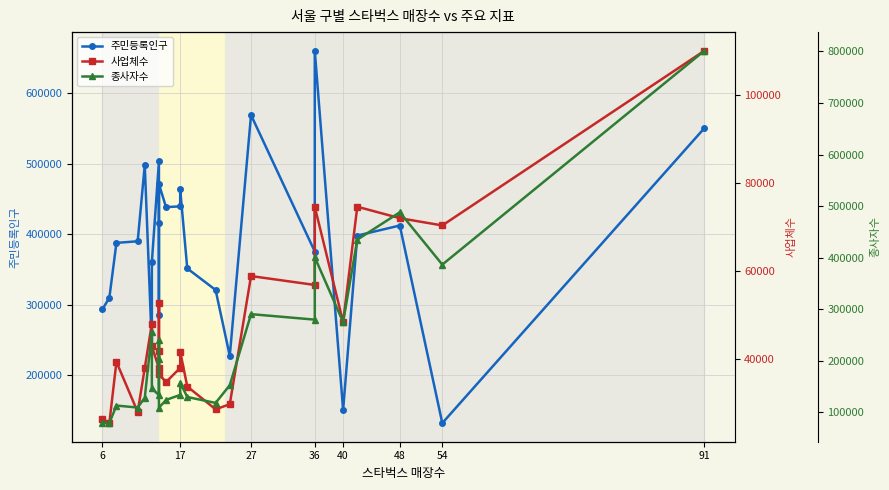

What is the lowest value of the 종사자수 series?

79097